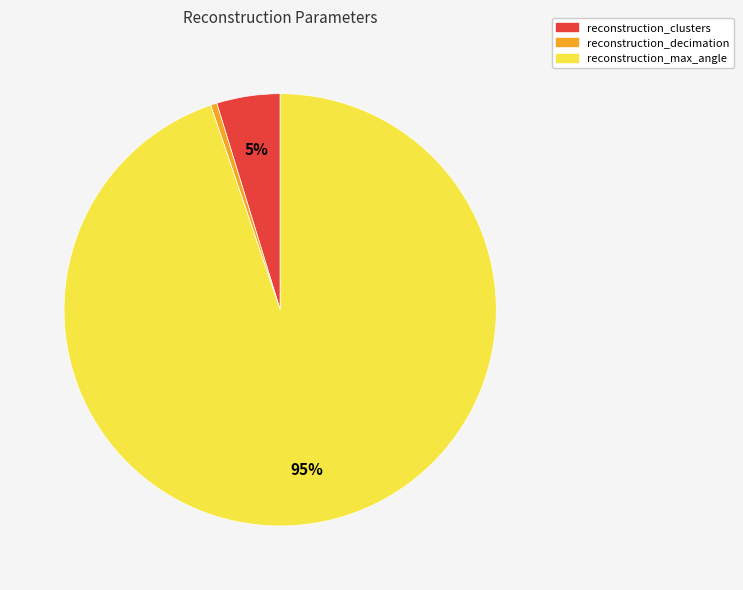

Rank the categories by value from highest to lowest.

reconstruction_max_angle, reconstruction_clusters, reconstruction_decimation